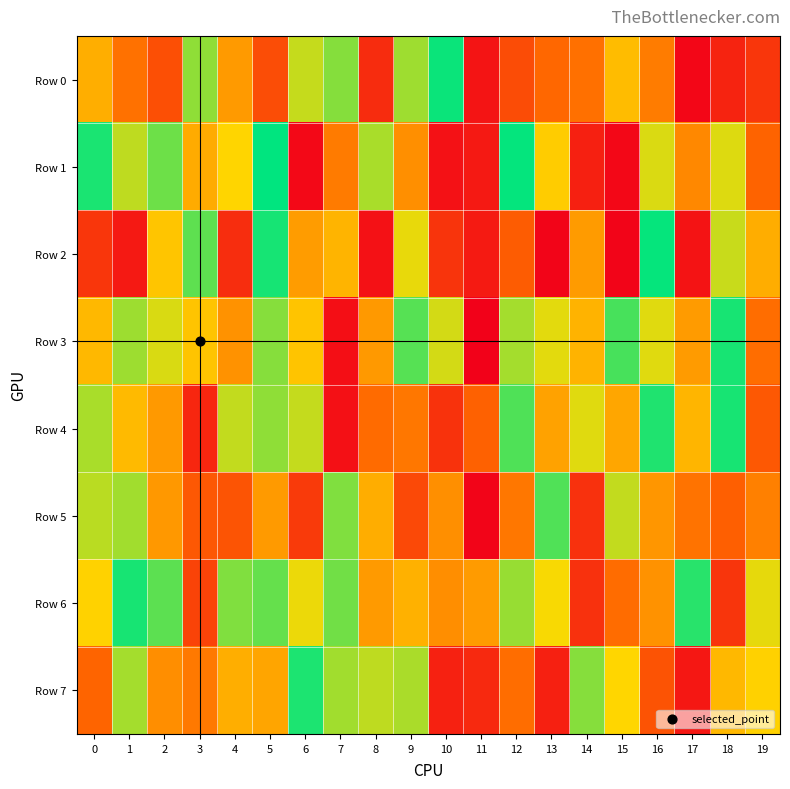

Reading right to left, transcribe all the data shown in this chart.

Row 0: 19=0.2	18=0.1	17=0.0	16=0.4	15=0.6	14=0.4	13=0.3	12=0.3	11=0.1	10=1.0	9=0.8	8=0.1	7=0.8	6=0.7	5=0.3	4=0.5	3=0.8	2=0.3	1=0.4	0=0.5
Row 1: 19=0.3	18=0.7	17=0.4	16=0.7	15=0.0	14=0.1	13=0.6	12=1.0	11=0.1	10=0.1	9=0.5	8=0.8	7=0.4	6=0.0	5=1.0	4=0.7	3=0.5	2=0.9	1=0.8	0=1.0
Row 2: 19=0.5	18=0.7	17=0.1	16=1.0	15=0.0	14=0.5	13=0.0	12=0.3	11=0.1	10=0.2	9=0.7	8=0.1	7=0.6	6=0.5	5=1.0	4=0.1	3=0.9	2=0.6	1=0.1	0=0.2
Row 3: 19=0.4	18=1.0	17=0.5	16=0.7	15=0.9	14=0.6	13=0.7	12=0.8	11=0.0	10=0.7	9=0.9	8=0.5	7=0.1	6=0.6	5=0.8	4=0.5	3=0.6	2=0.7	1=0.8	0=0.6
Row 4: 19=0.3	18=1.0	17=0.6	16=1.0	15=0.5	14=0.7	13=0.5	12=0.9	11=0.3	10=0.2	9=0.4	8=0.3	7=0.1	6=0.7	5=0.8	4=0.7	3=0.1	2=0.5	1=0.6	0=0.8
Row 5: 19=0.4	18=0.3	17=0.4	16=0.5	15=0.7	14=0.2	13=0.9	12=0.4	11=0.0	10=0.5	9=0.2	8=0.5	7=0.8	6=0.2	5=0.5	4=0.3	3=0.3	2=0.5	1=0.8	0=0.8
Row 6: 19=0.7	18=0.2	17=0.9	16=0.5	15=0.4	14=0.2	13=0.7	12=0.8	11=0.5	10=0.5	9=0.6	8=0.5	7=0.9	6=0.7	5=0.9	4=0.8	3=0.2	2=0.9	1=1.0	0=0.6
Row 7: 19=0.6	18=0.6	17=0.1	16=0.3	15=0.7	14=0.8	13=0.1	12=0.4	11=0.1	10=0.1	9=0.8	8=0.8	7=0.8	6=1.0	5=0.5	4=0.5	3=0.4	2=0.4	1=0.8	0=0.3